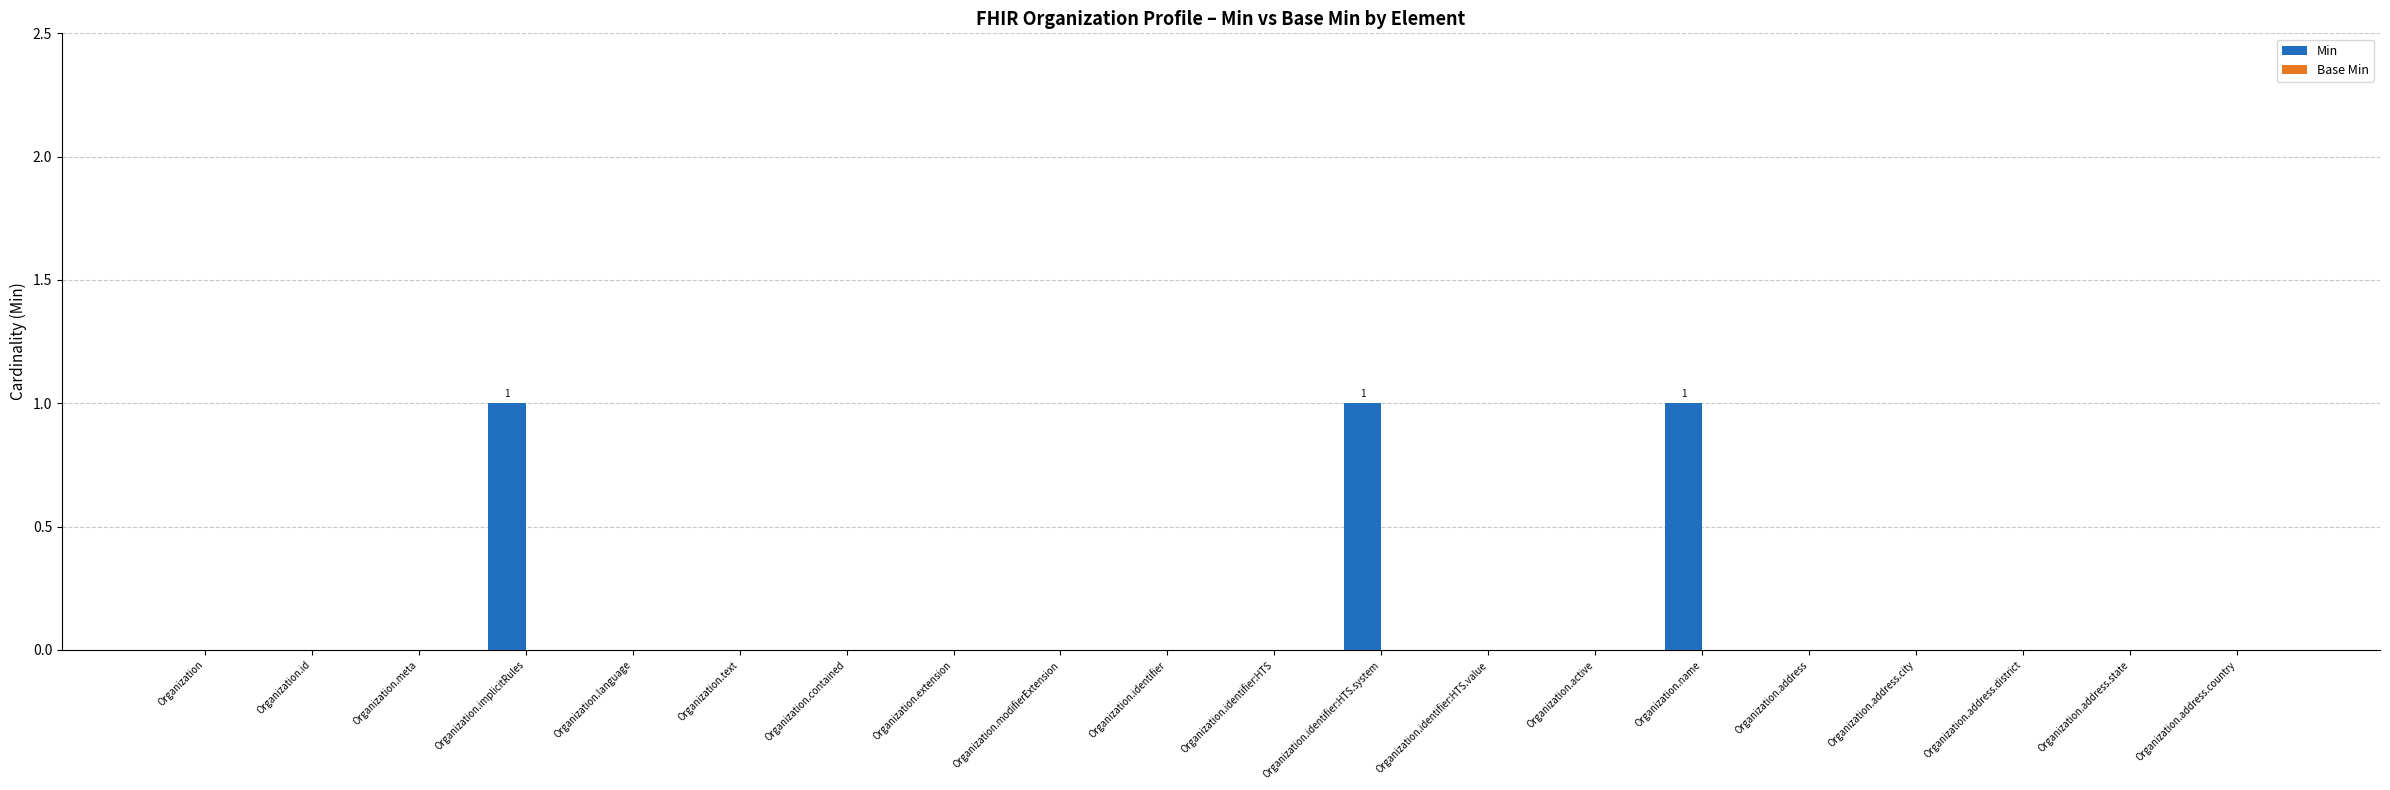

What is the sum of all values?

3